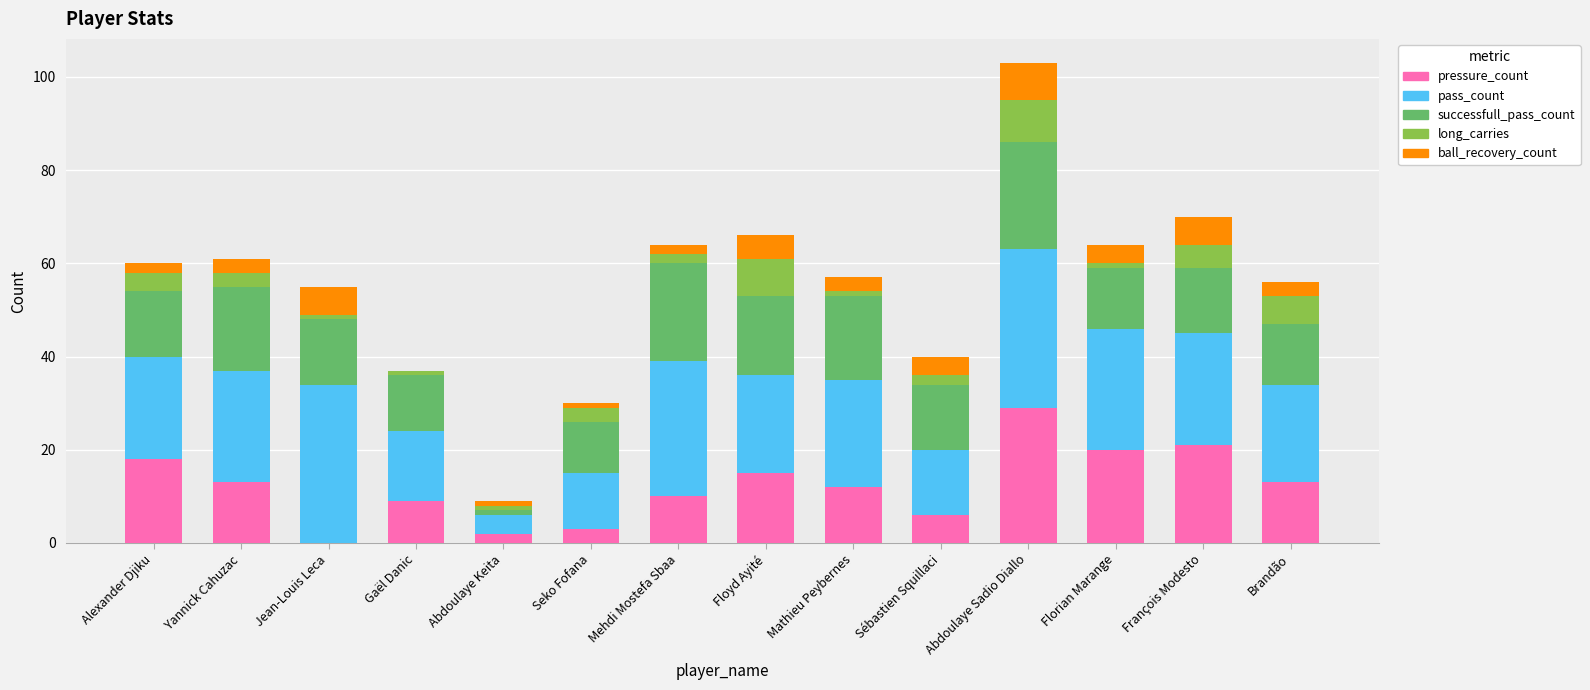

At which category is the sum across all series the highest?

Abdoulaye Sadio Diallo